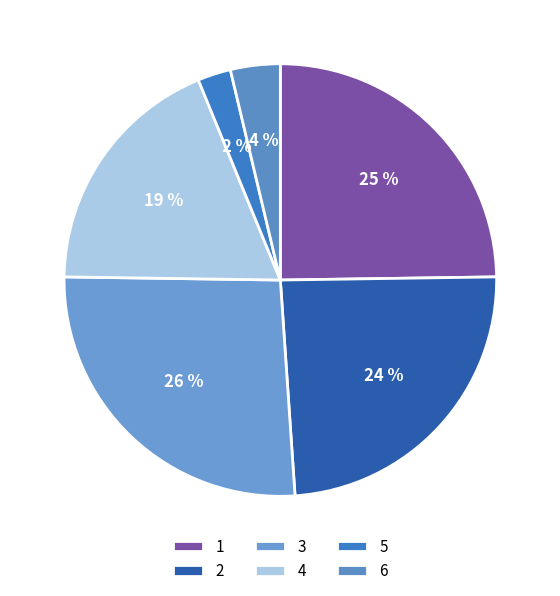

Which category has the biggest portion of the pie?

3